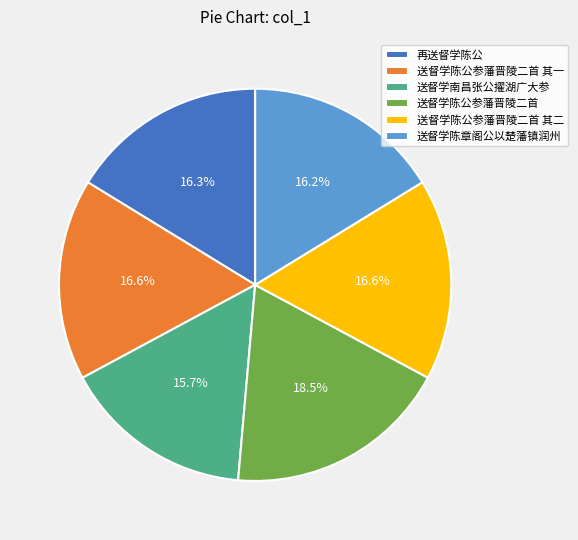

How many slices are in this pie chart?

6